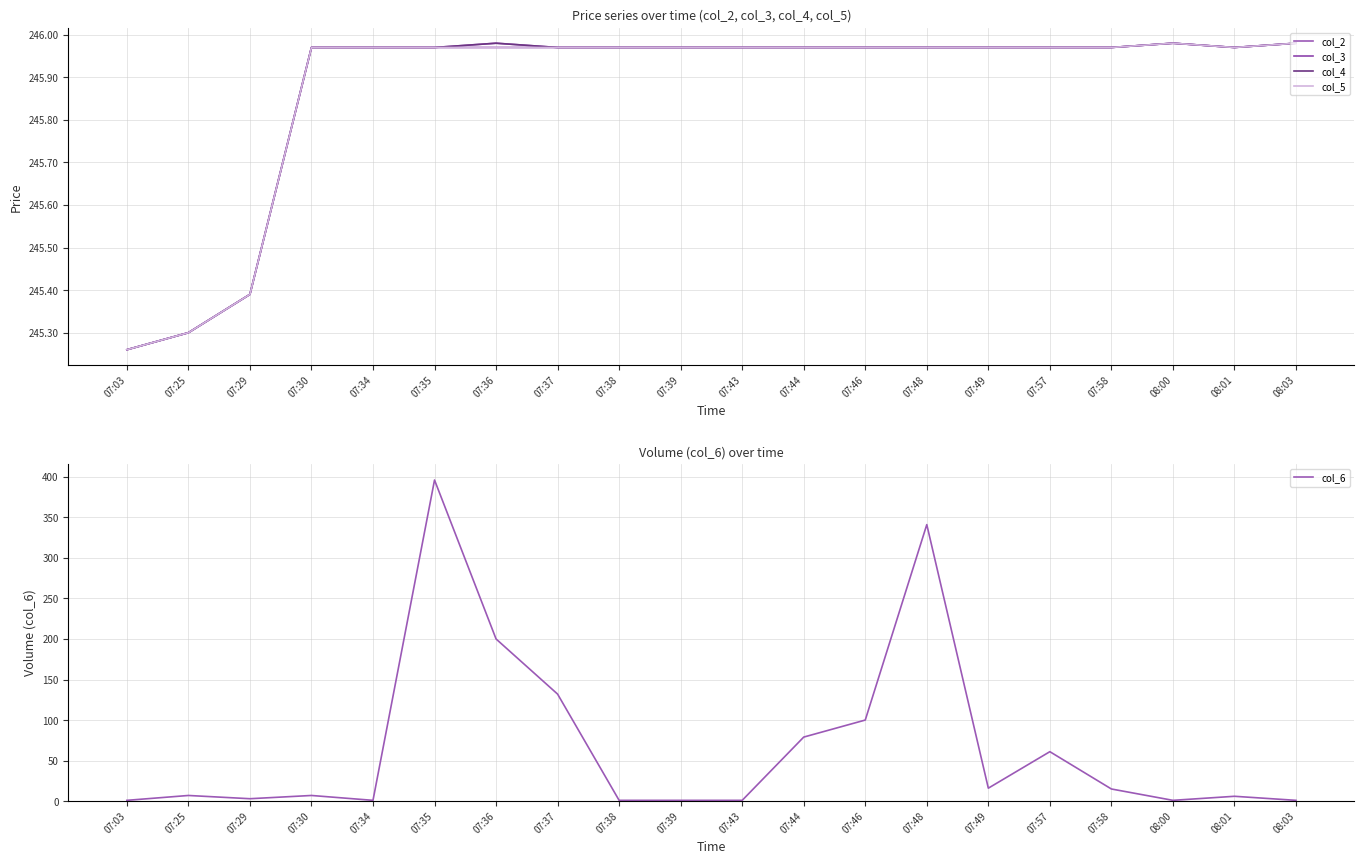

What is the label of the 9th point from the left?

07:38